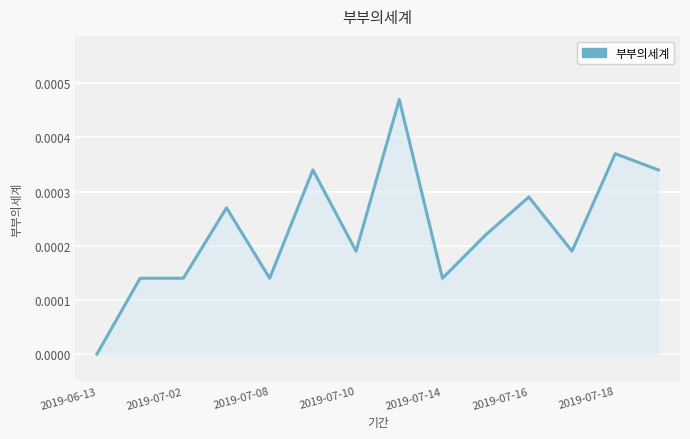

Which label corresponds to the smallest value in the chart?

2019-06-13